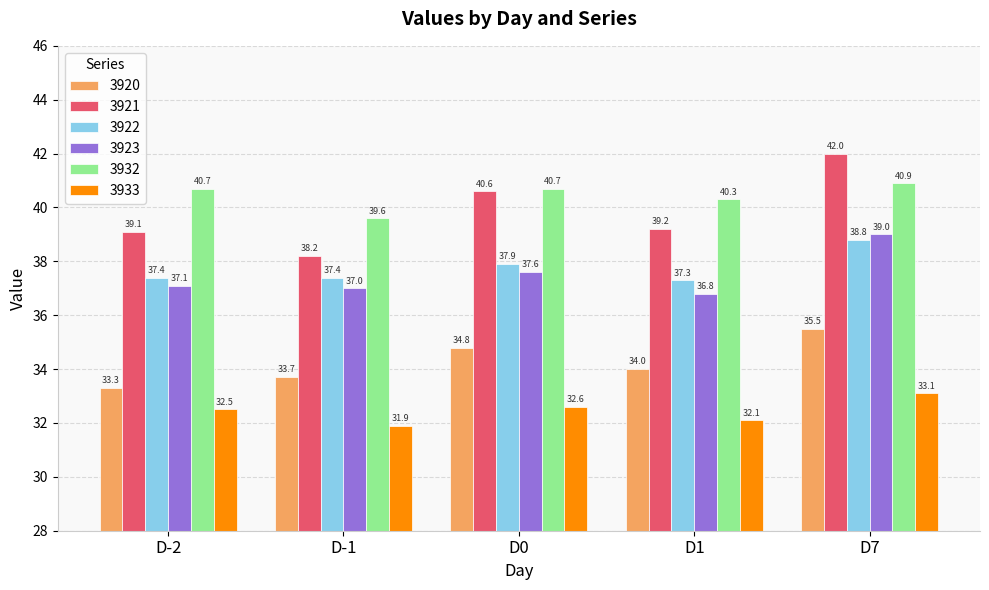

What is the value of the 3923 bar at the 5th from the left?

39.0